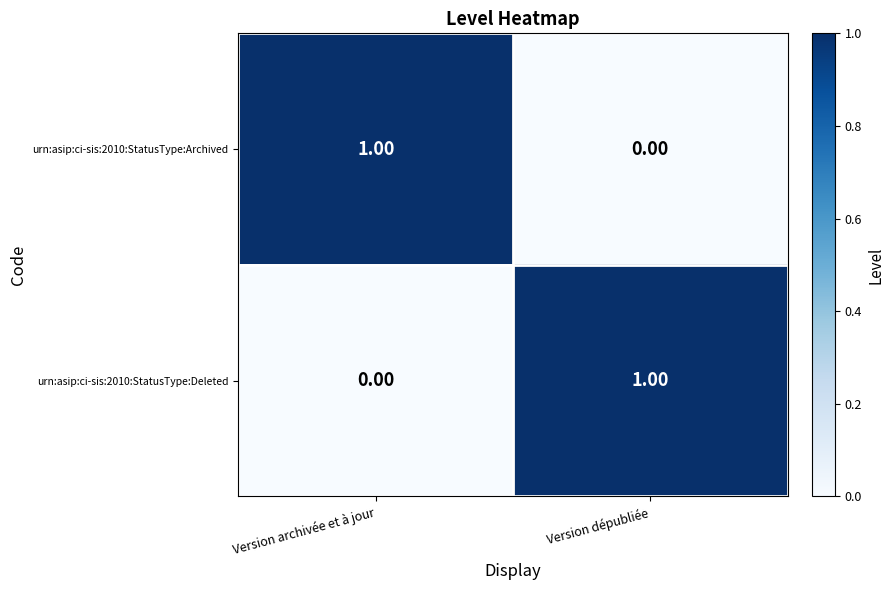

Where is urn:asip:ci-sis:2010:StatusType:Deleted nearest to the value 0?

Version archivée et à jour